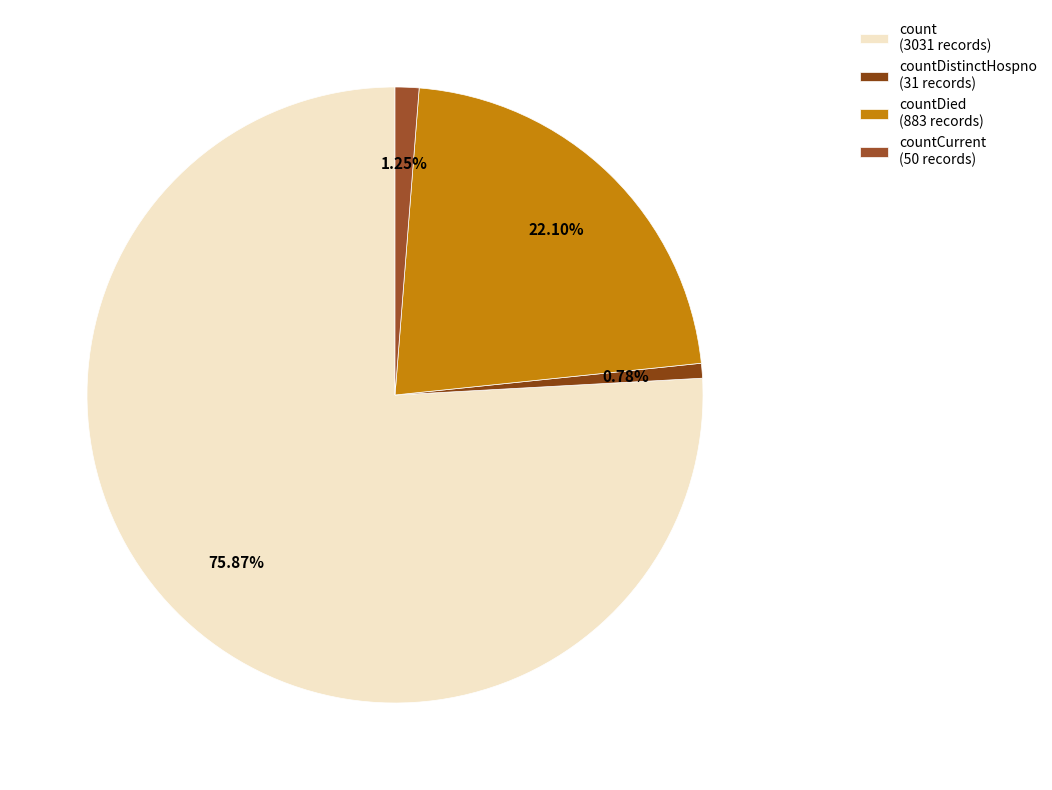

How many slices are in this pie chart?

4